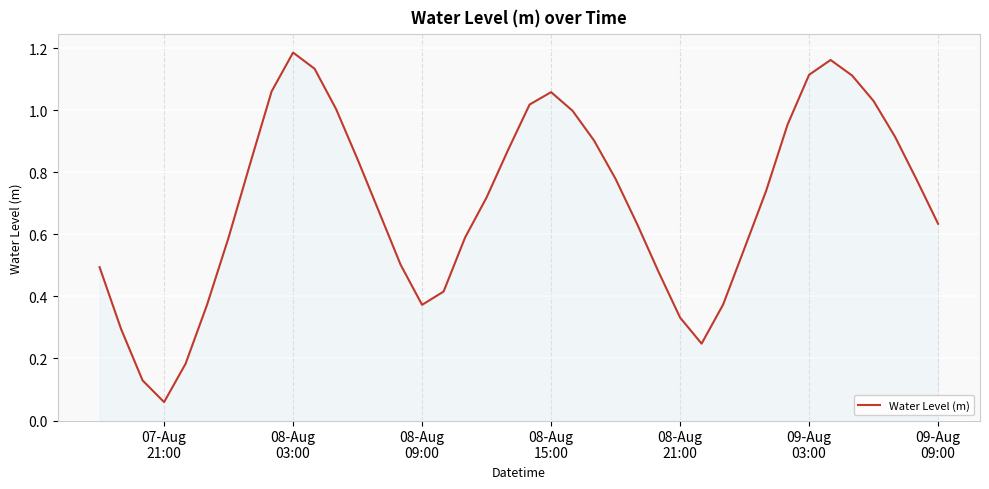

Which label corresponds to the largest value in the chart?

08-Aug
03:00